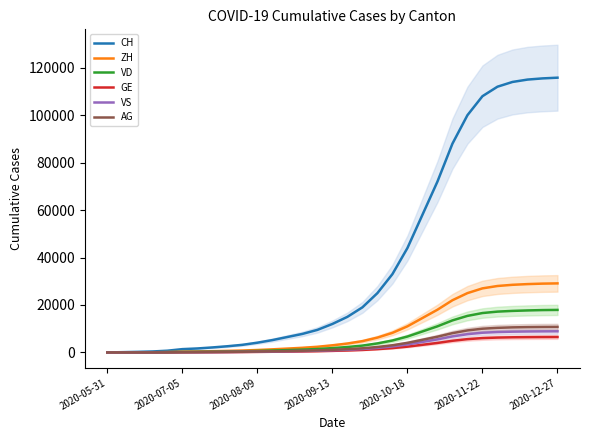

The value of CH at 2020-10-18 is 44000. True or false?

True